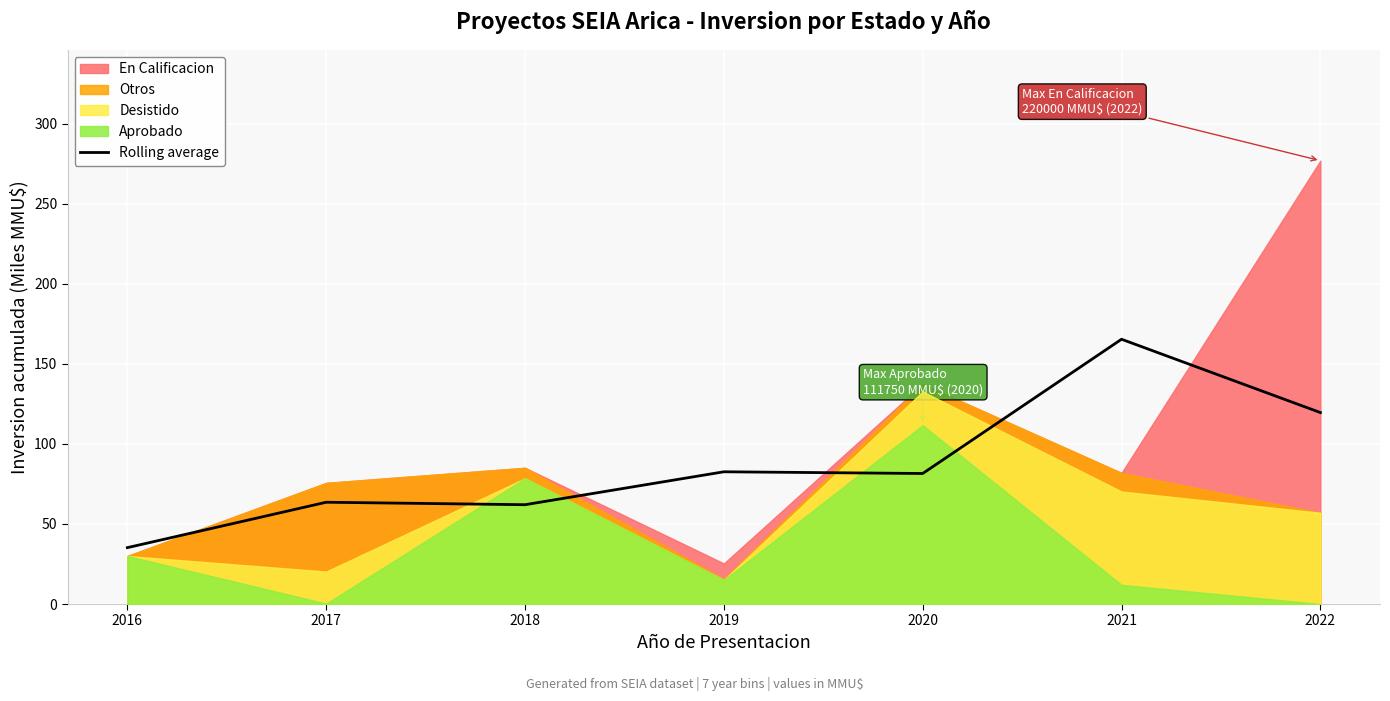

What is the sum of all values?

610.1